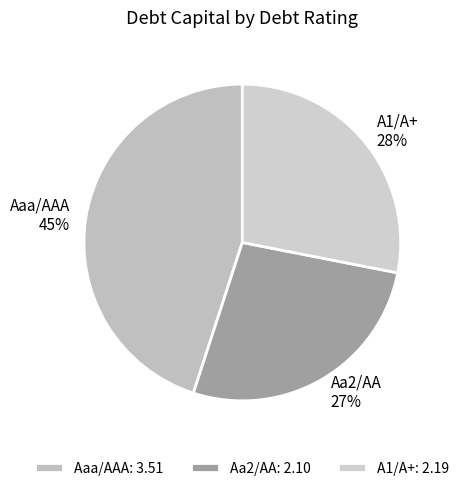

To the nearest percent, what is the difference between the largest and smallest slice percentages?

18%